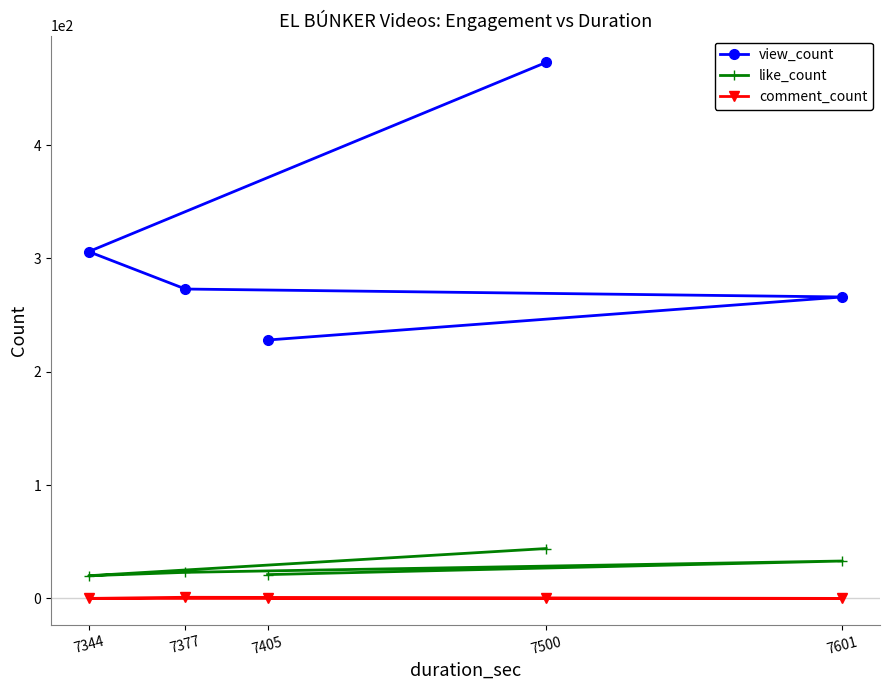

Which series has the largest total across all categories?

view_count